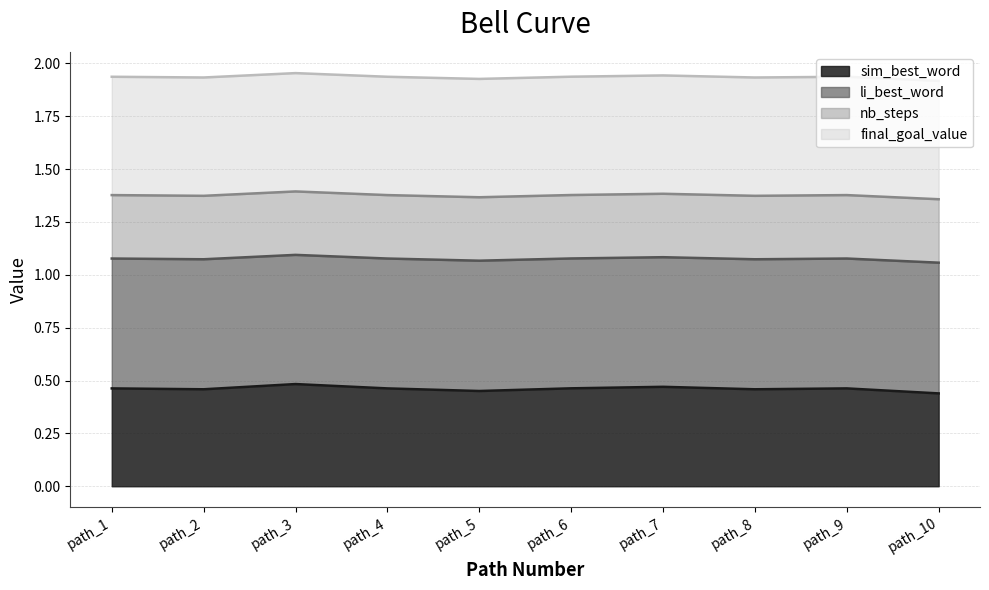

The li_best_word series shows 1.1 at path_7. True or false?

True